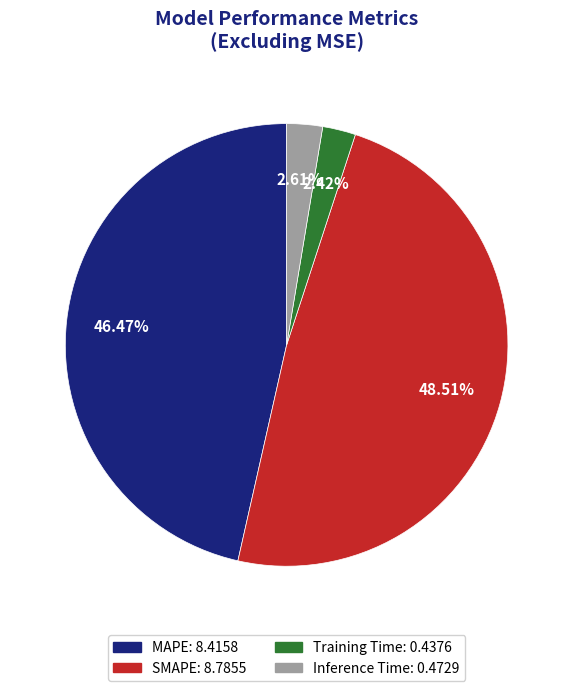

To the nearest percent, what percentage of the pie is MAPE?

46%